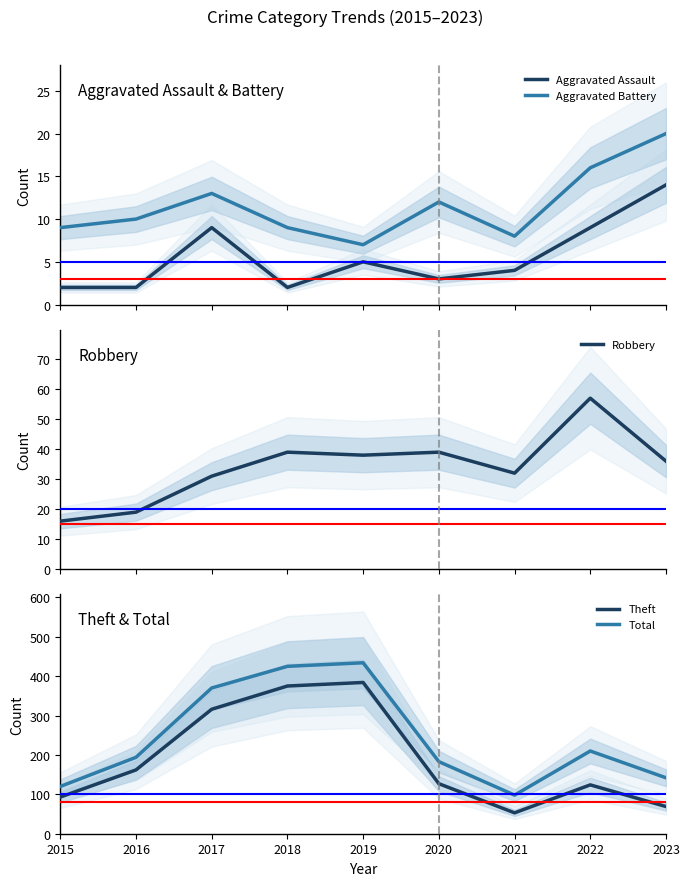

Is it true that Total equals 156 at 2021?

False